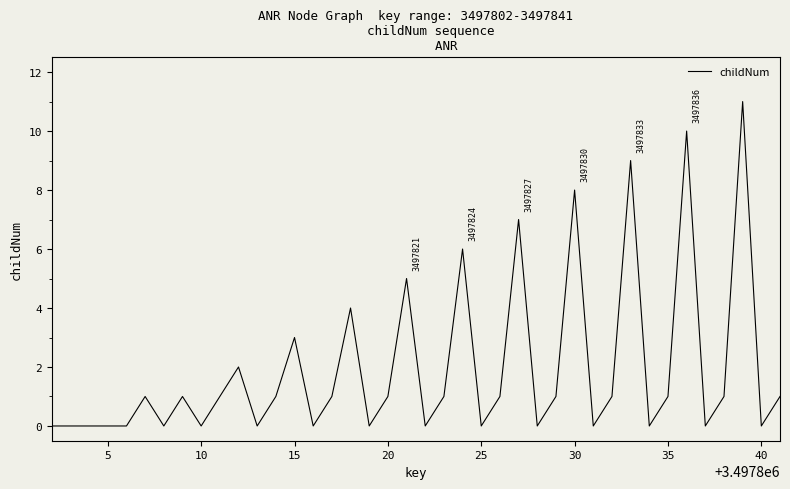

What is the difference between the maximum and minimum values?

11